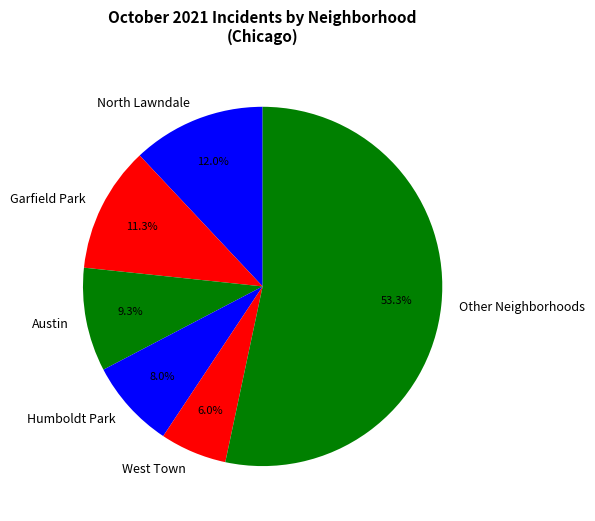

What percentage do Other Neighborhoods and Garfield Park together represent?

64.7%